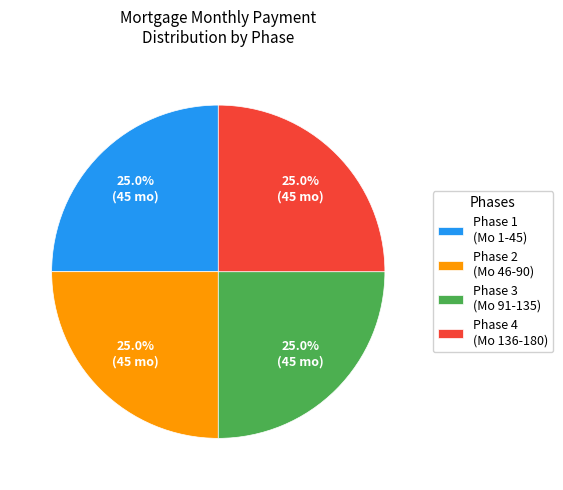

Is there any slice that represents more than half of the pie?

No